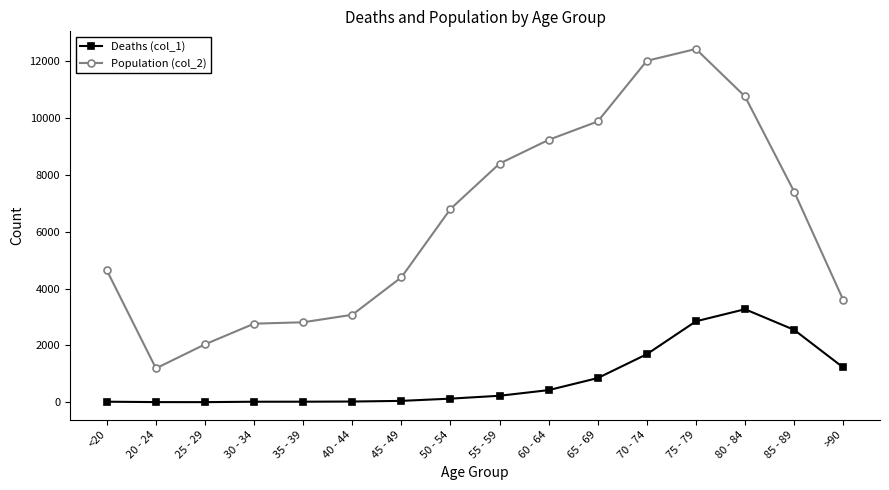

List the series in order of their peak value, lowest first.

Deaths (col_1), Population (col_2)